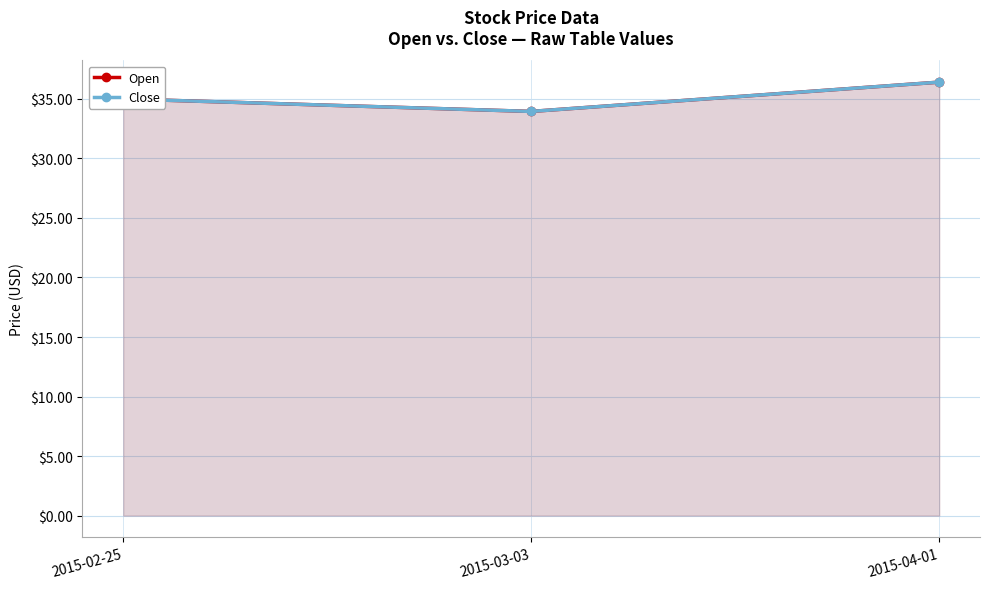

At 2015-02-25, list the series in order from smallest to largest.

Open, Close